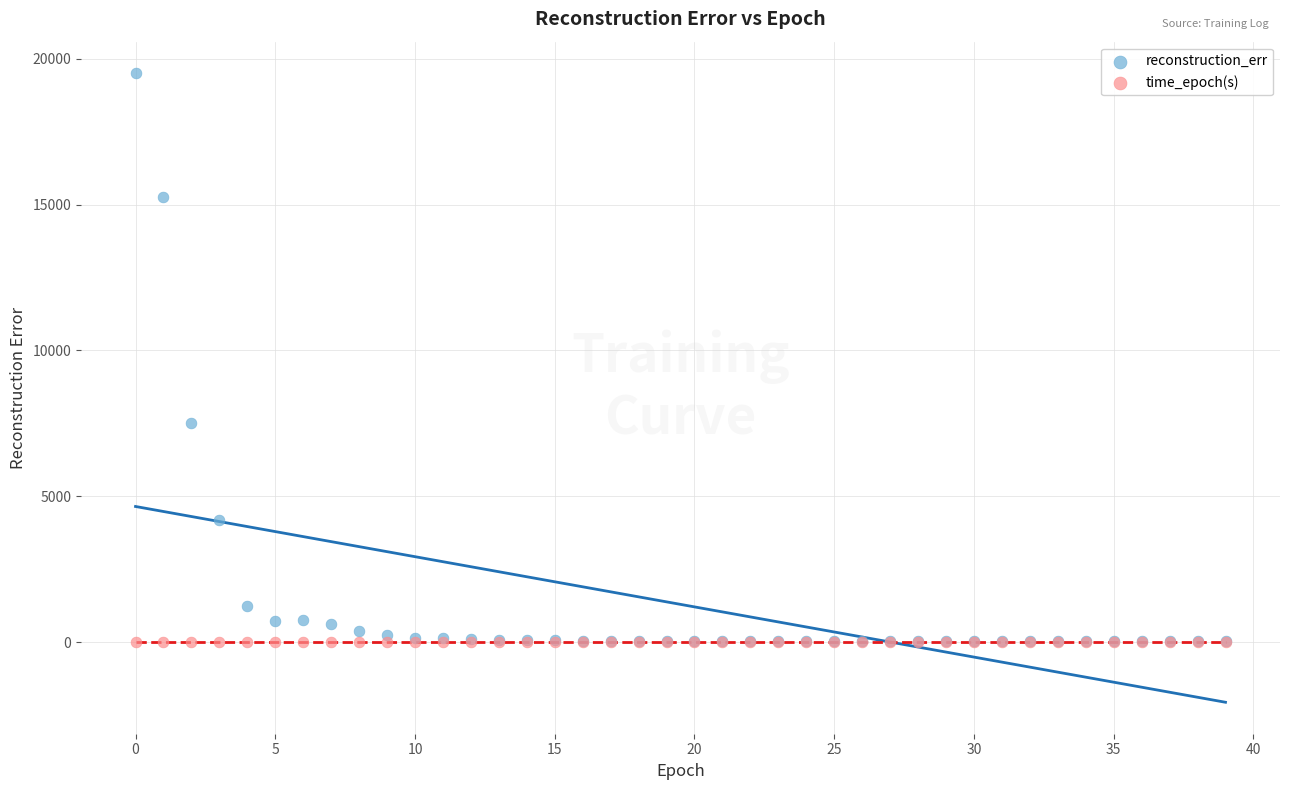

Across all series, what Y value is closest to 9751?

7515.7